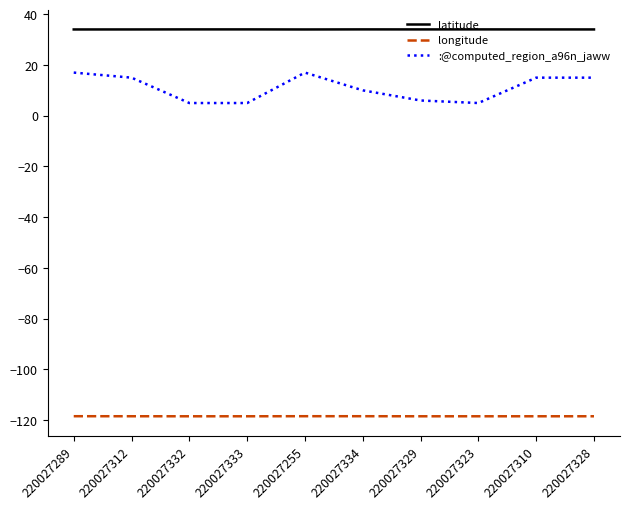

True or false: :@computed_region_a96n_jaww and latitude intersect in this chart.

False